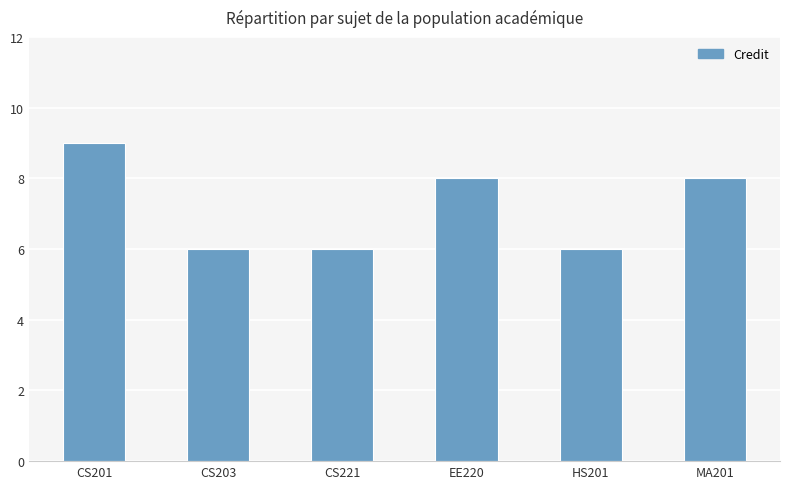

What is the change in value from CS203 to MA201?

+2